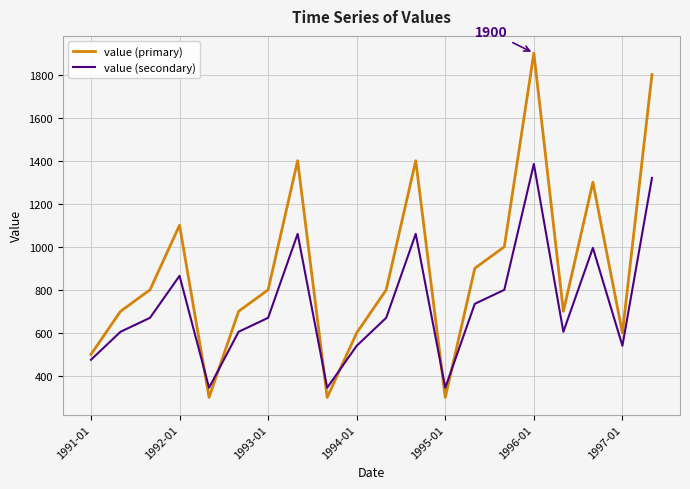

Which series has the widest spread of values?

value (primary)